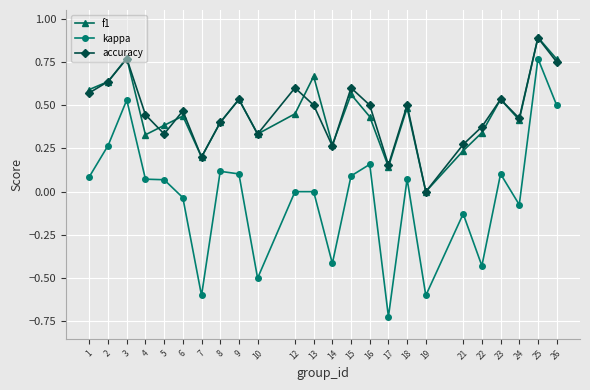

True or false: kappa and f1 cross at least once.

False